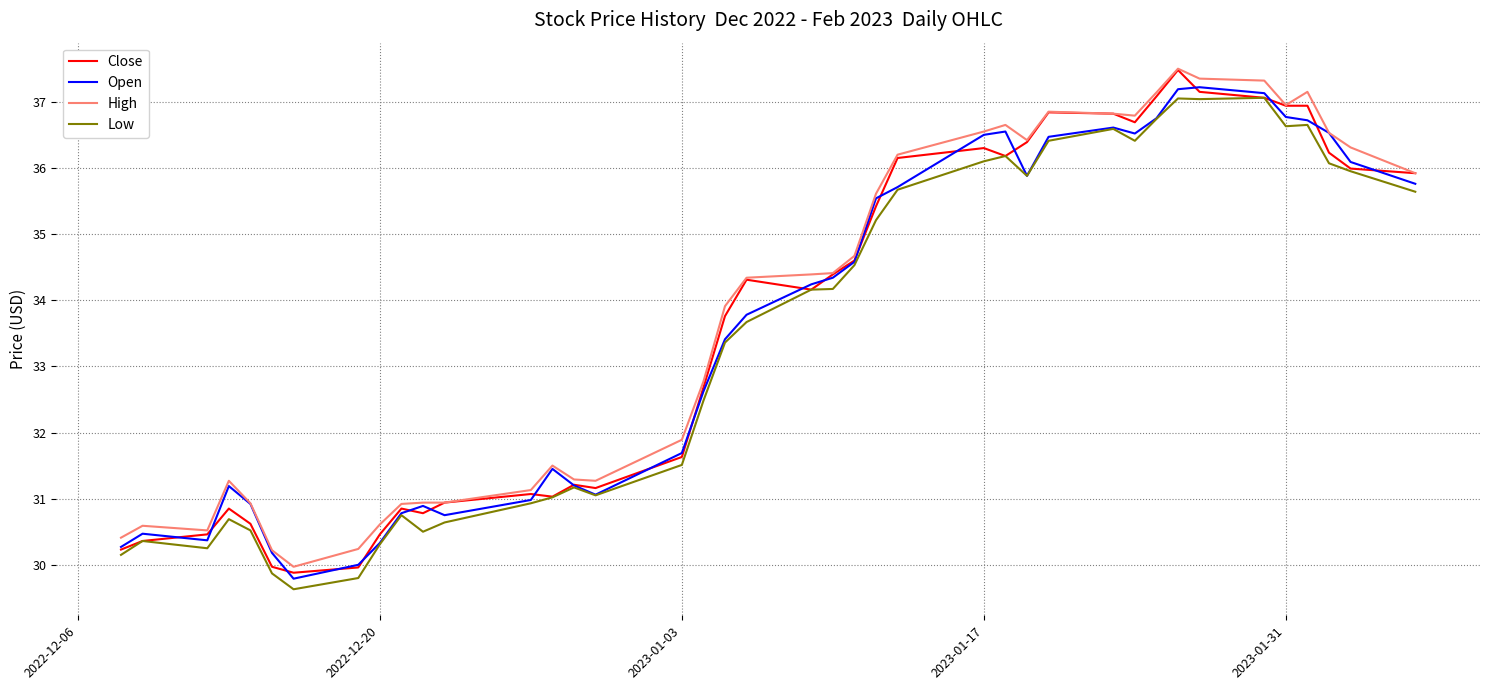

What is the greatest value displayed?

37.5